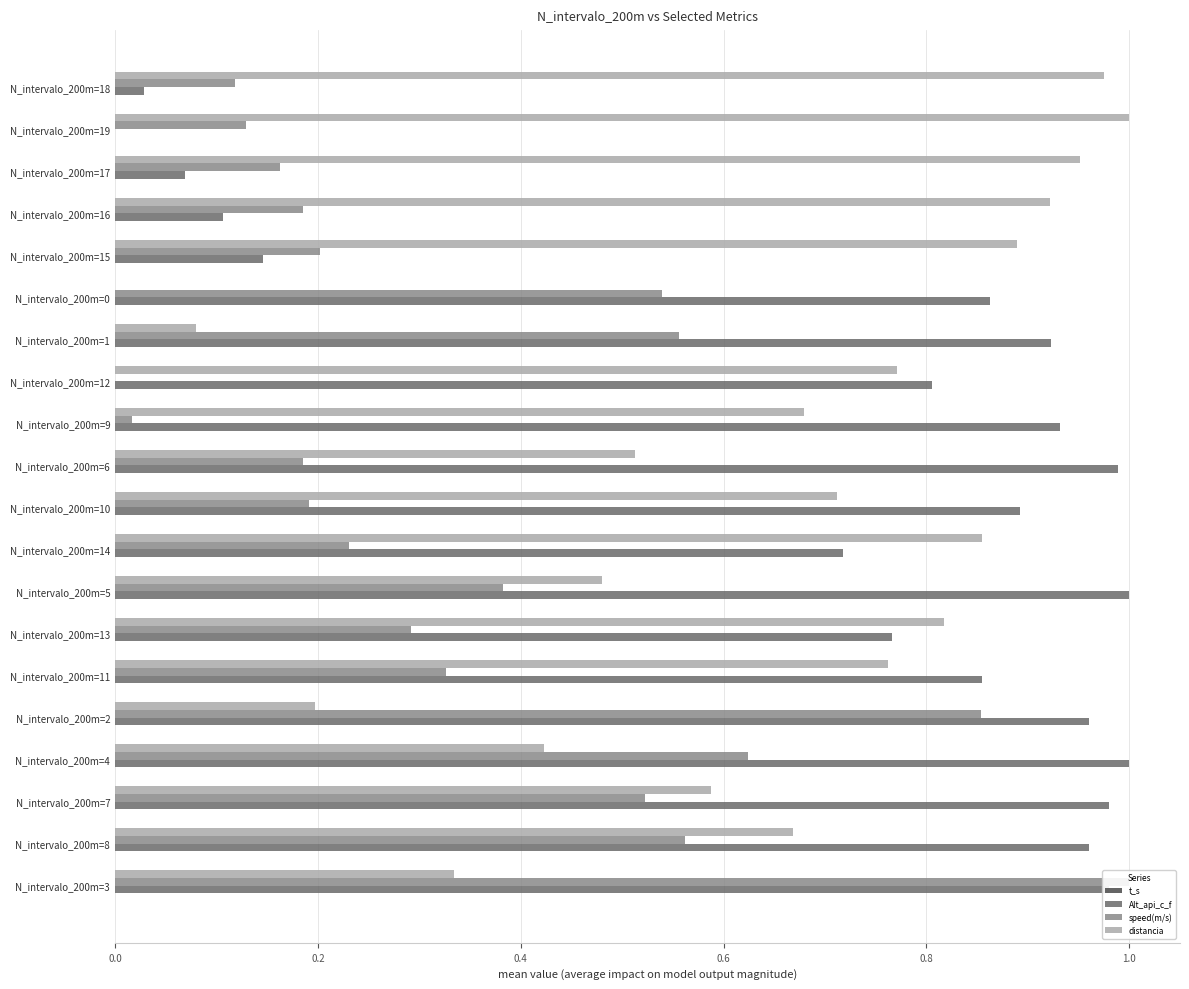

The value of Alt_api_c_f at N_intervalo_200m=0 is 1.1. True or false?

False